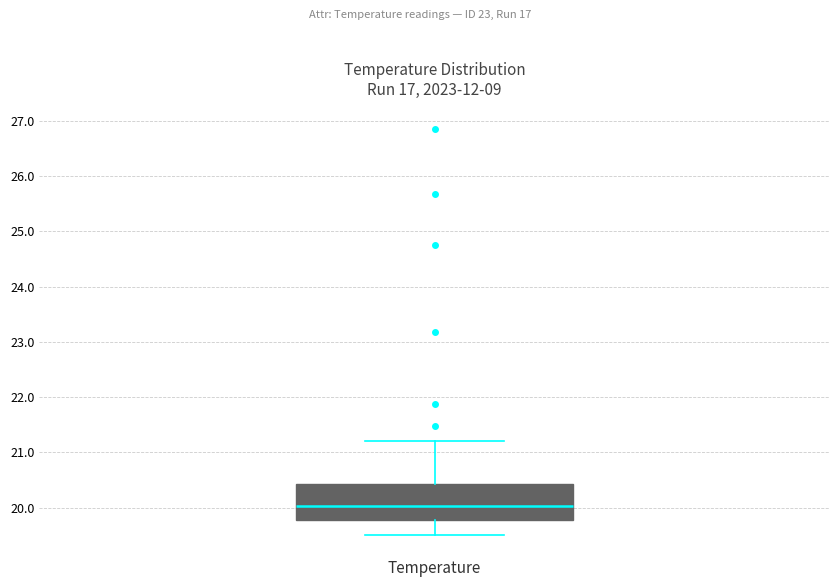

Where does the upper whisker of the box for Temperature end on the y-axis? The values are not printed on the chart, so give them approximately, as read against the axis.

21.2